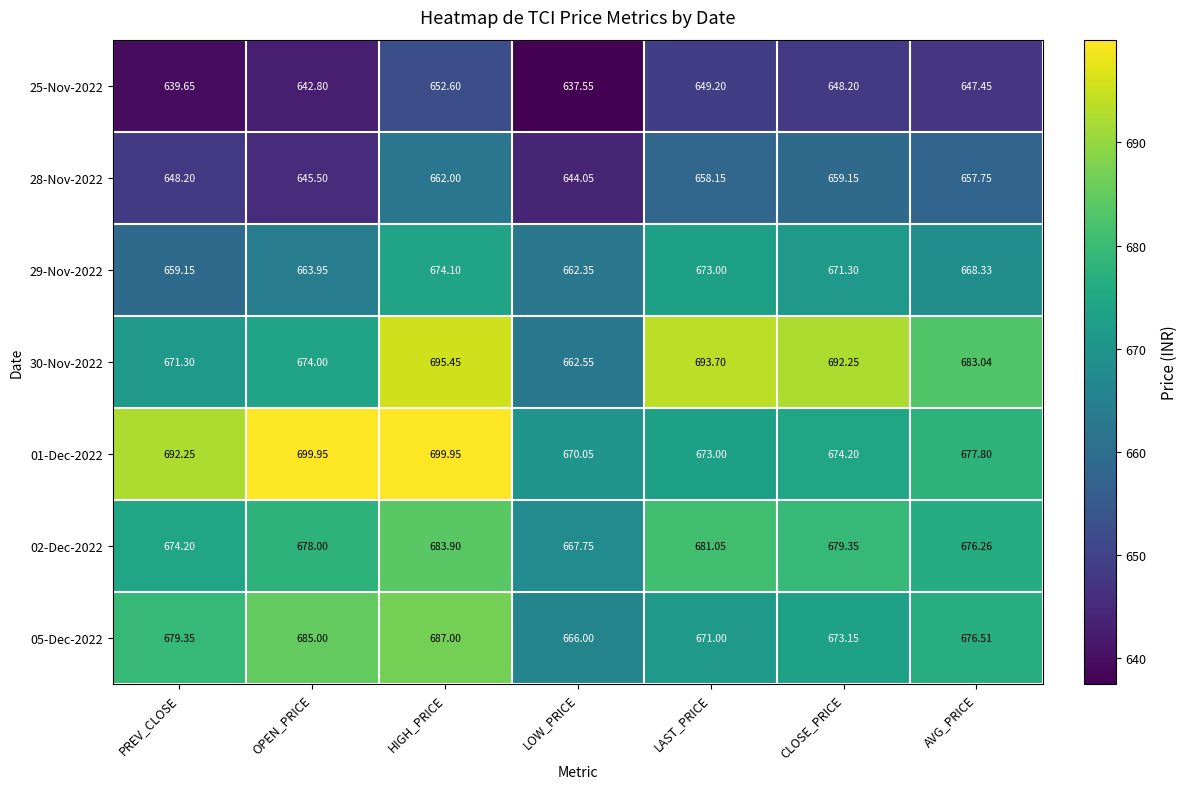

Where is 29-Nov-2022 nearest to the value 666?

OPEN_PRICE